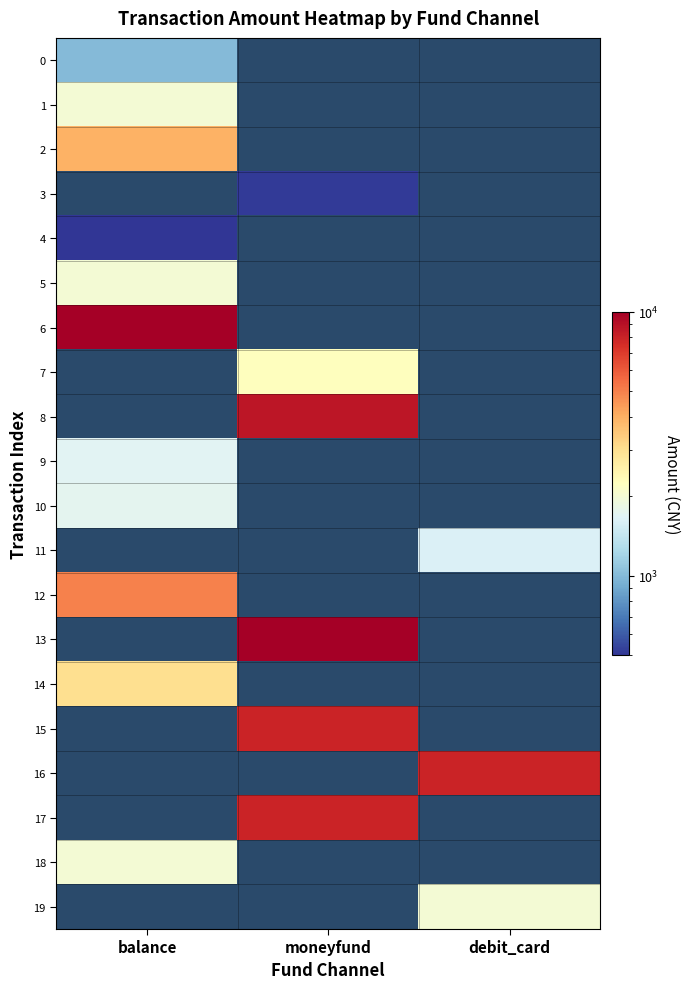

Count the number of categories in the chart.

3